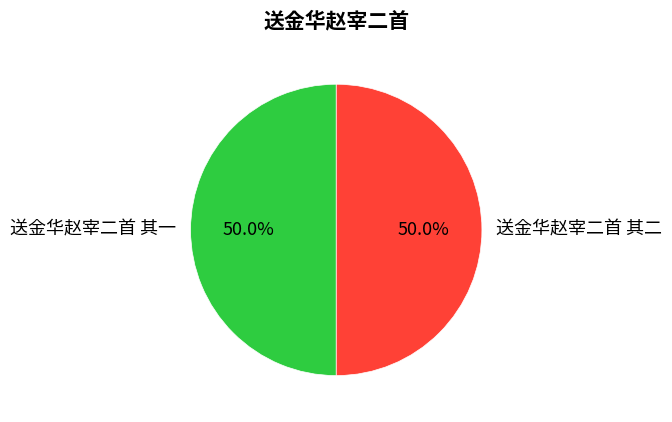

Is the sum of 送金华赵宰二首 其一 and 送金华赵宰二首 其二 greater than half?

Yes